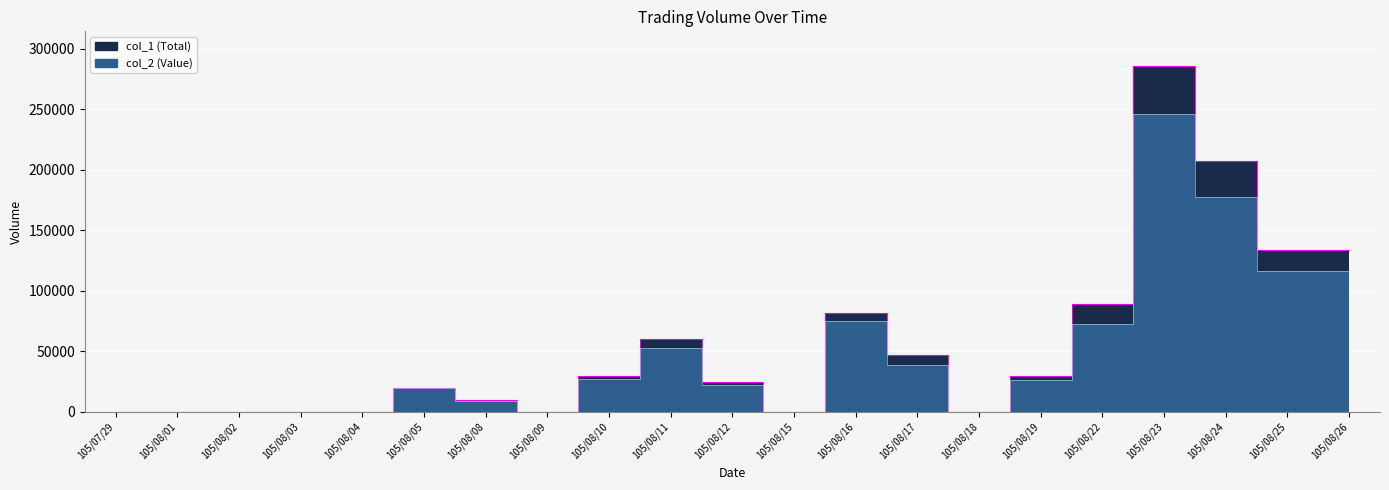

How many positive values does the col_2 series have?

13